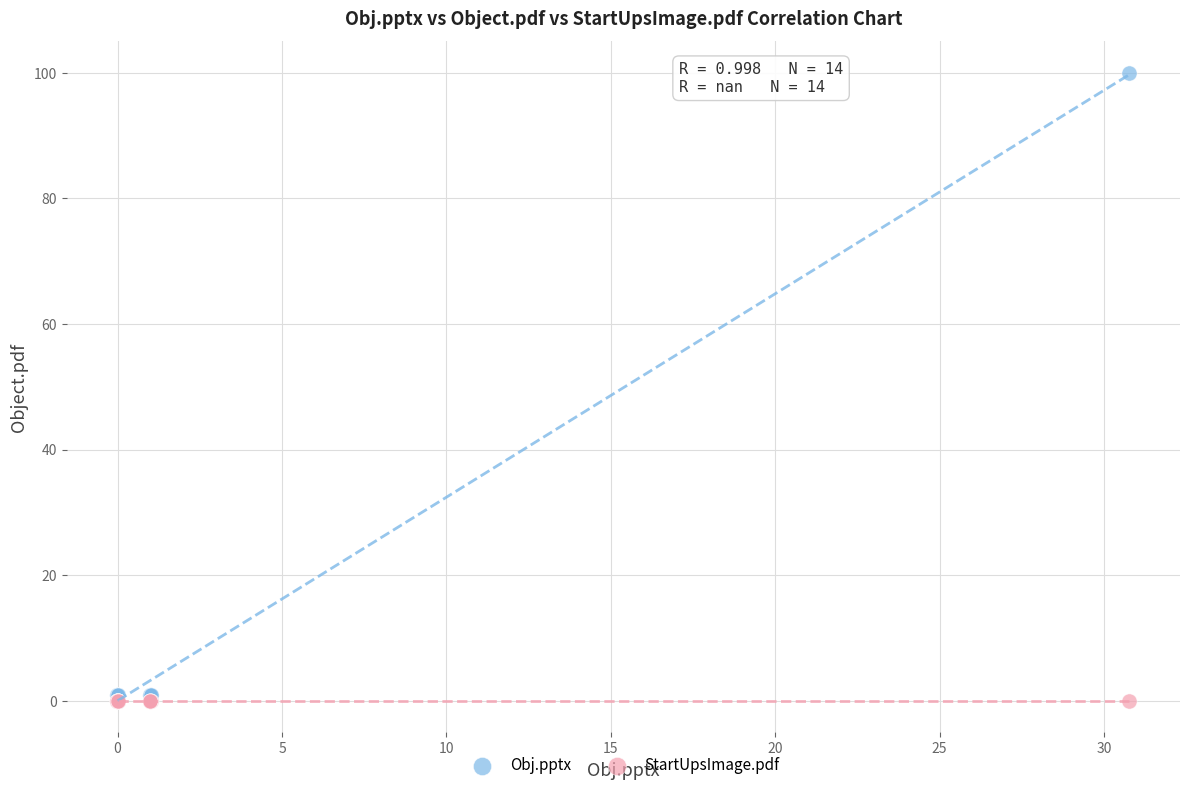

Which series reaches the maximum Y coordinate?

Obj.pptx